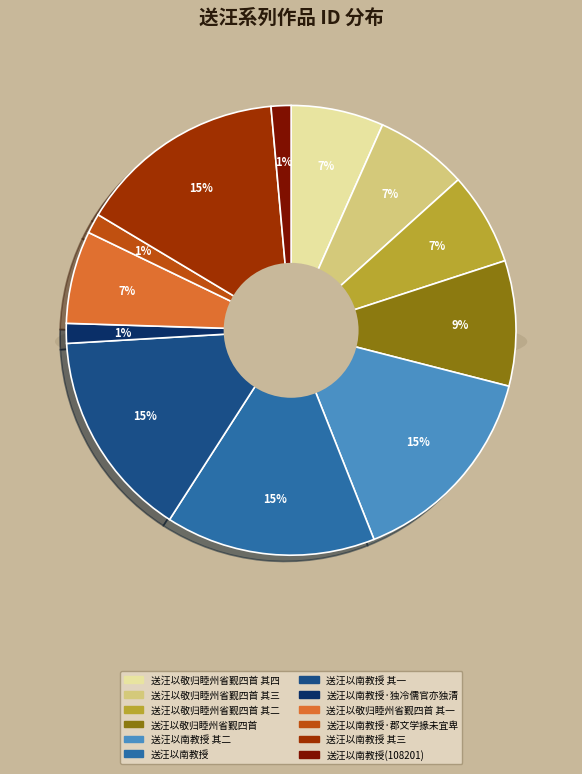

What percentage is the 送汪以南教授 其二 slice, to the nearest percent?

15%